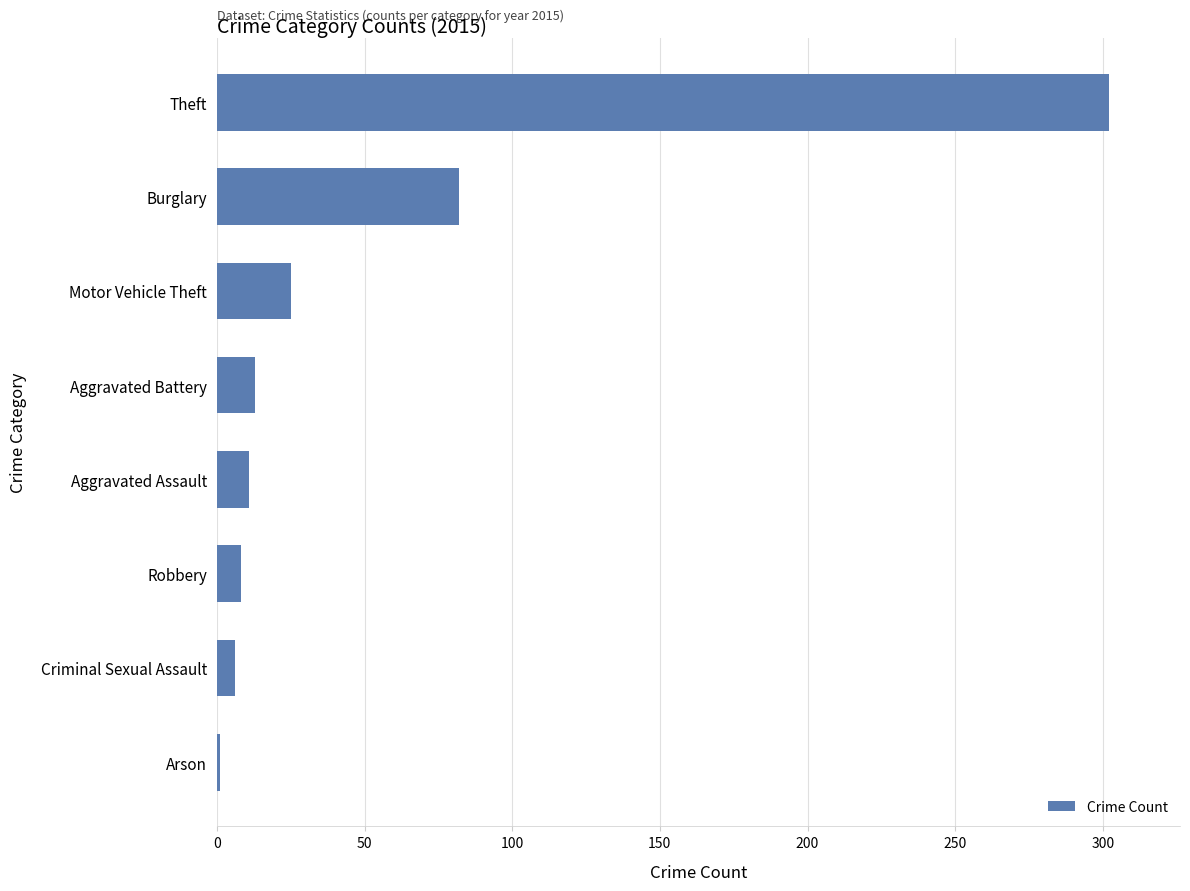

Which label corresponds to the largest value in the chart?

Theft